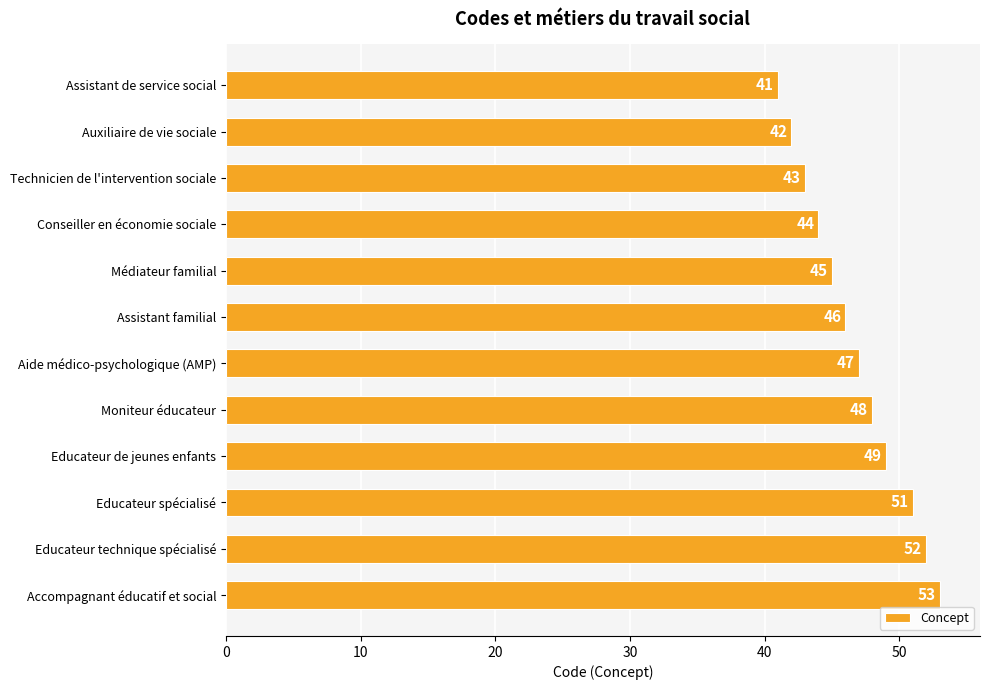

Rank the categories by value from highest to lowest.

Accompagnant éducatif et social, Educateur technique spécialisé, Educateur spécialisé, Educateur de jeunes enfants, Moniteur éducateur, Aide médico-psychologique (AMP), Assistant familial, Médiateur familial, Conseiller en économie sociale, Technicien de l'intervention sociale, Auxiliaire de vie sociale, Assistant de service social